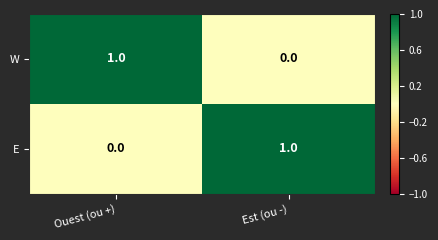

What is the difference between the highest and lowest values at Est (ou -)?

1